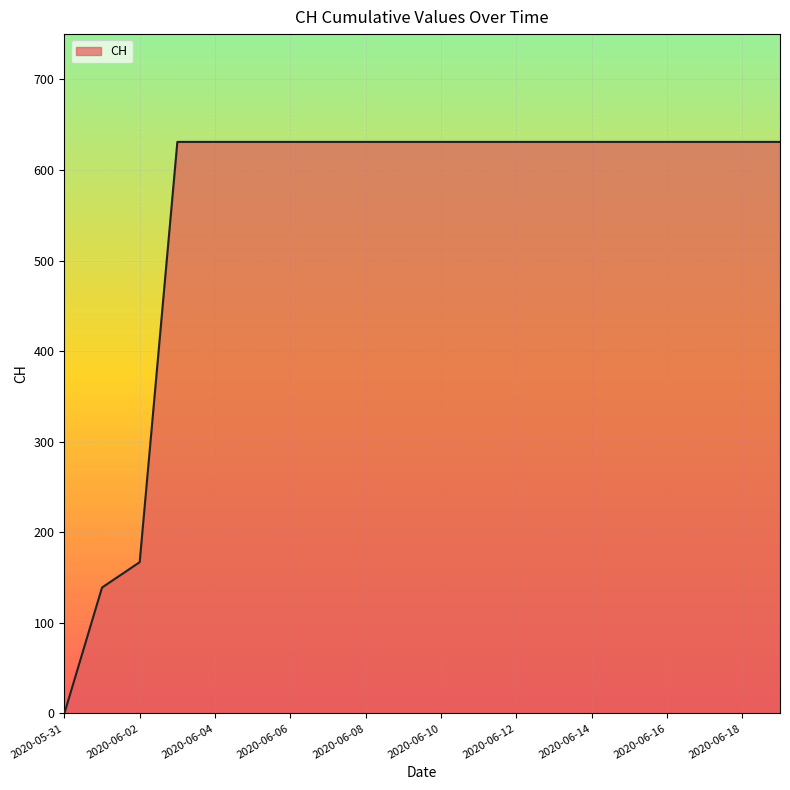

What is the maximum value shown in the chart?

631